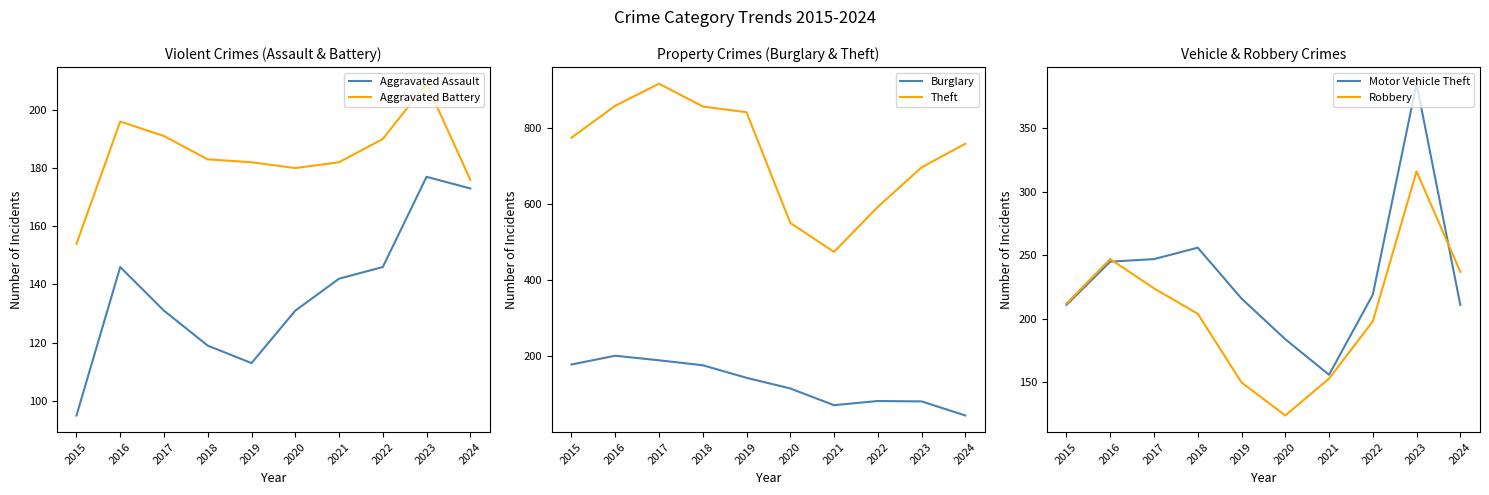

What is the value of the Aggravated Battery point at the 5th from the left?

182